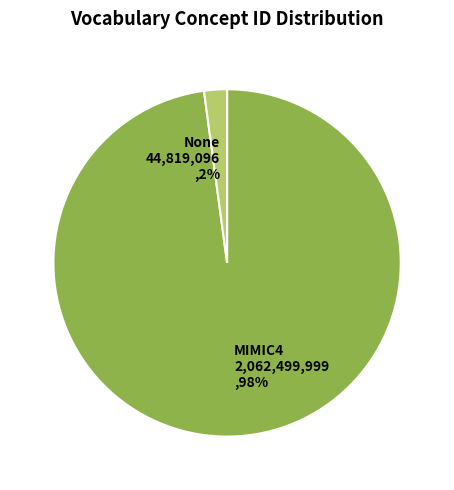

Rank the categories by value from lowest to highest.

None, MIMIC4